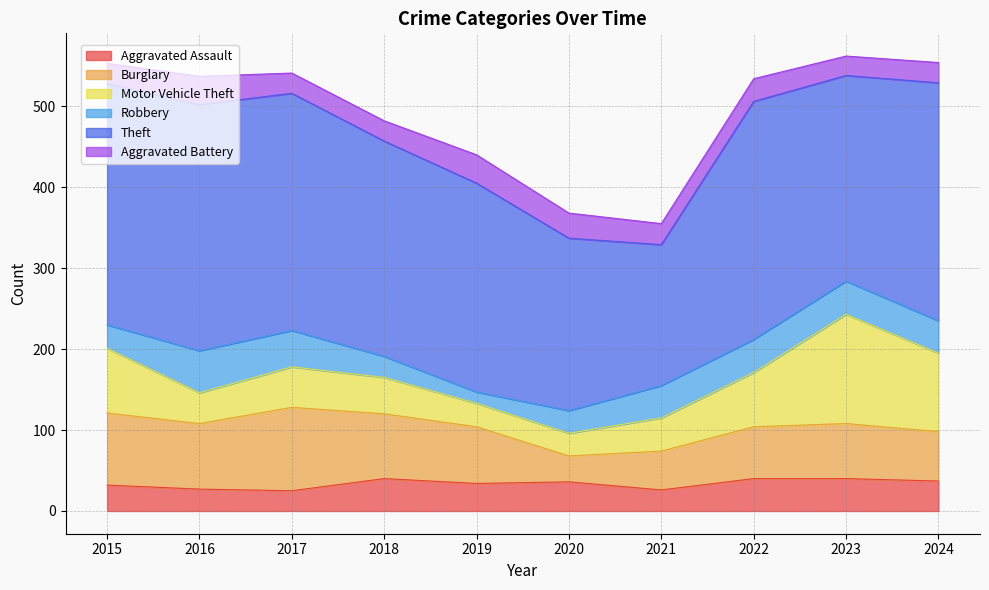

How many values in the Burglary series are below 70?

5